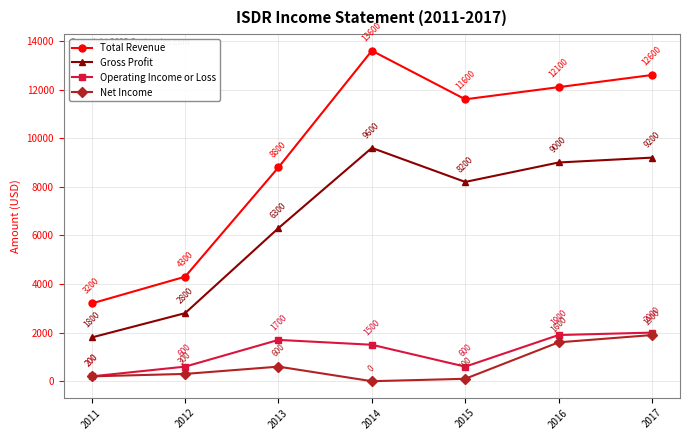

What are all the series names shown in the legend?

Total Revenue, Gross Profit, Operating Income or Loss, Net Income